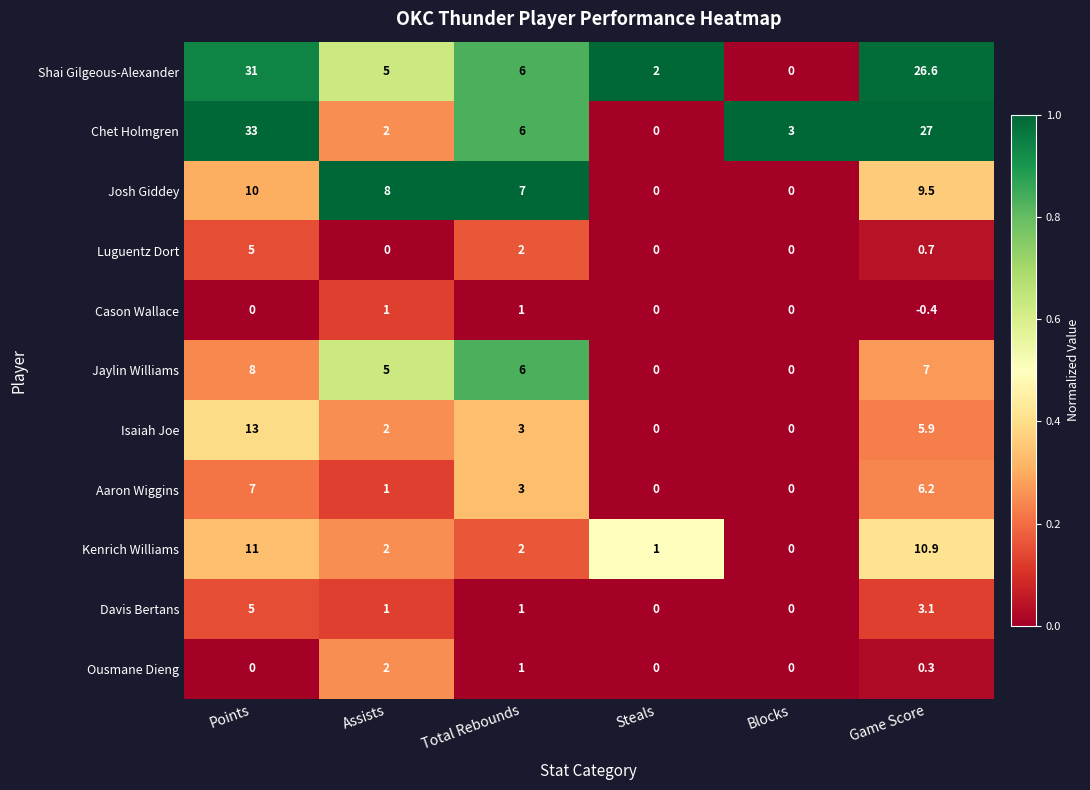

How many series are shown in this chart?

11